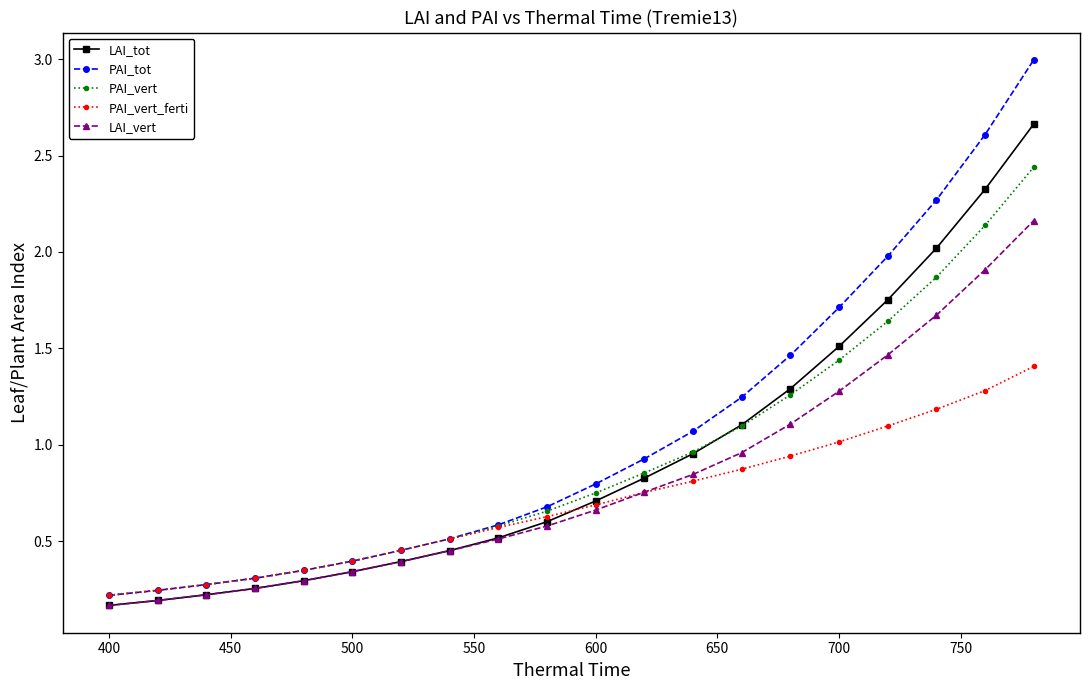

Which series has the widest spread of values?

PAI_tot